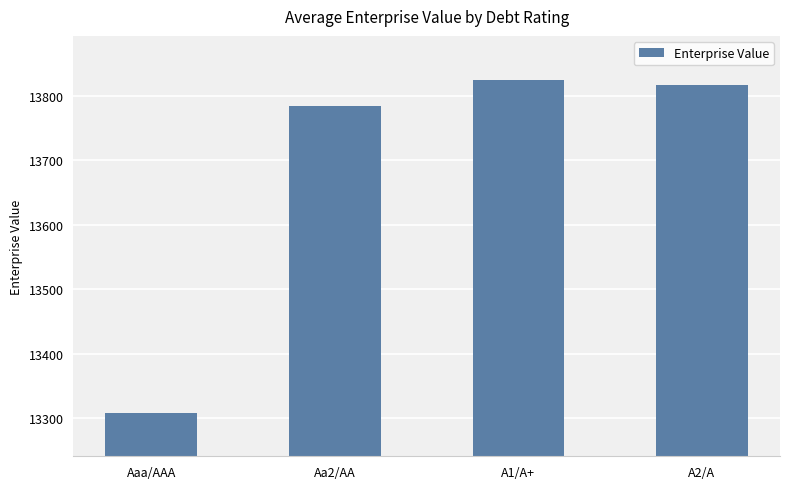

Is it true that the value at A1/A+ is 4285.9?

False